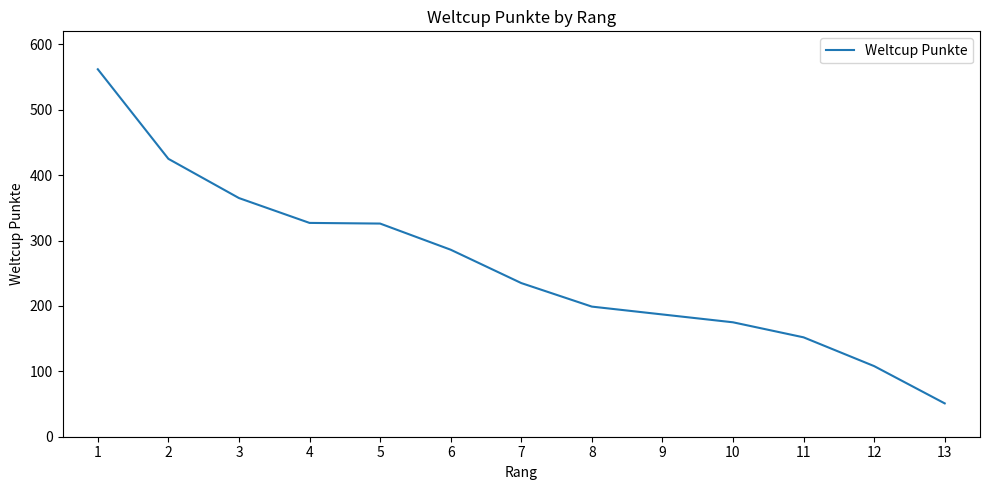

What is the sum of the values at 9 and 4?

514